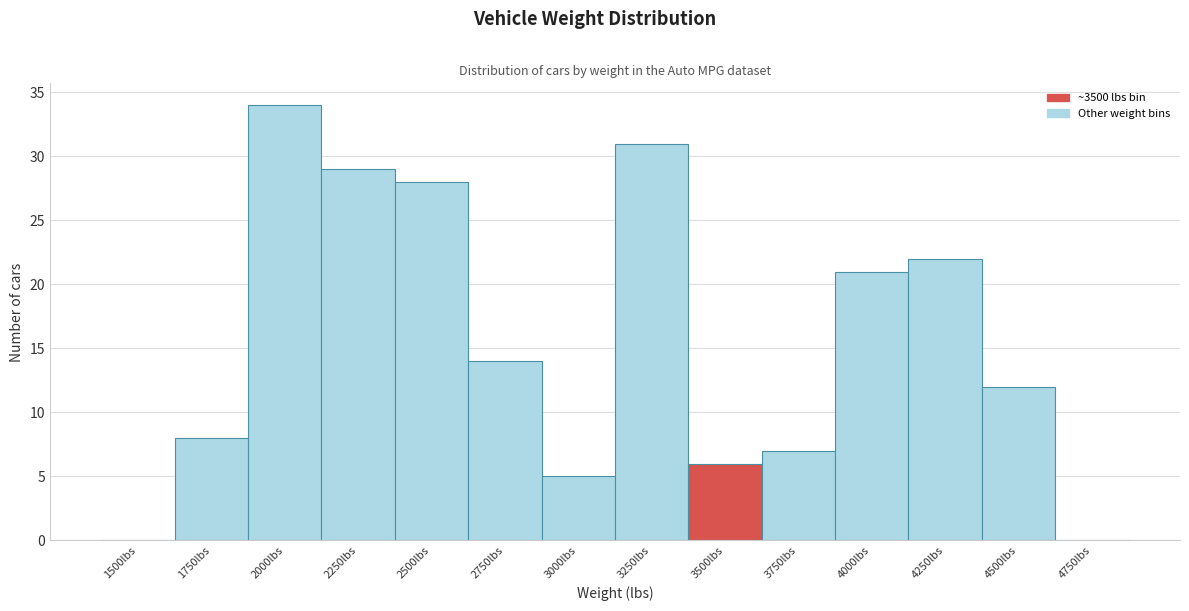

Reading left to right, transcribe all the data shown in this chart.

1500lbs=0	1750lbs=8	2000lbs=34	2250lbs=29	2500lbs=28	2750lbs=14	3000lbs=5	3250lbs=31	3500lbs=6	3750lbs=7	4000lbs=21	4250lbs=22	4500lbs=12	4750lbs=0